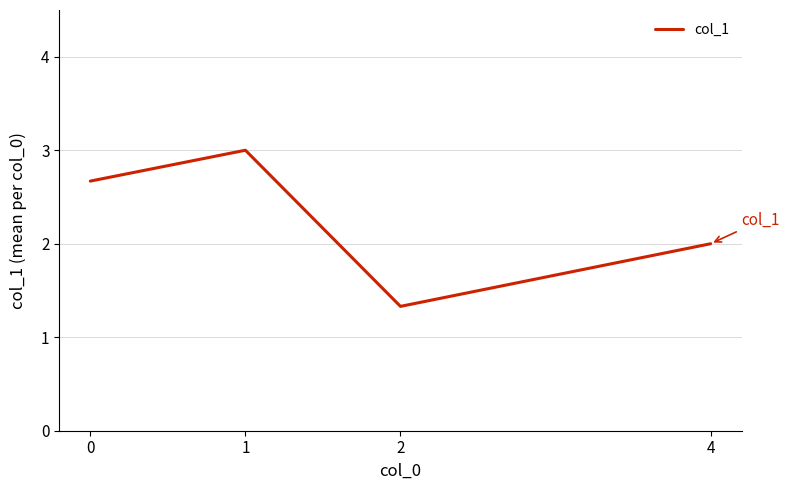

How many values are between 2 and 3?

3